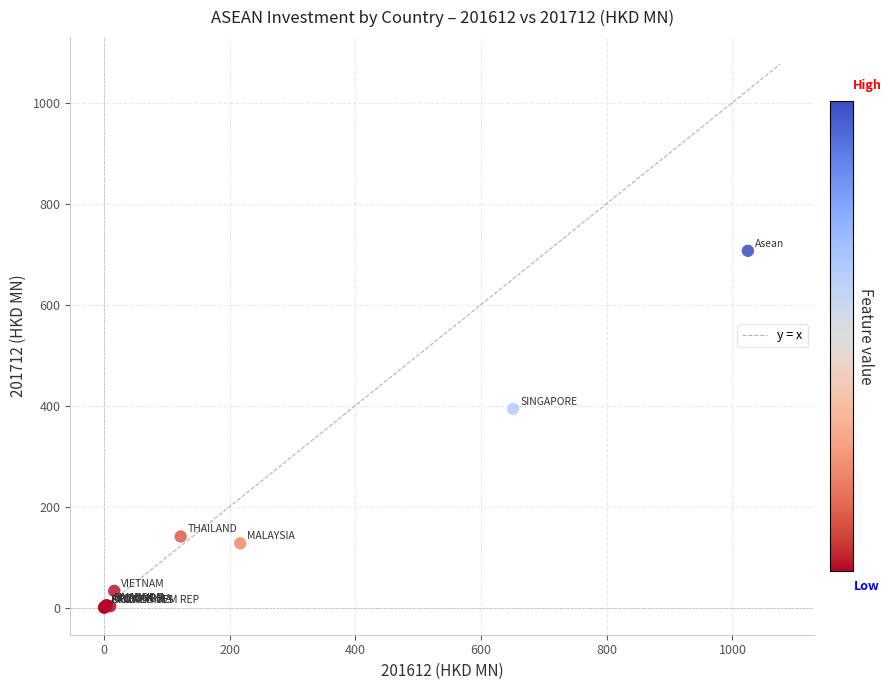

What Y value in the scatter plot is closest to 353?

393.2